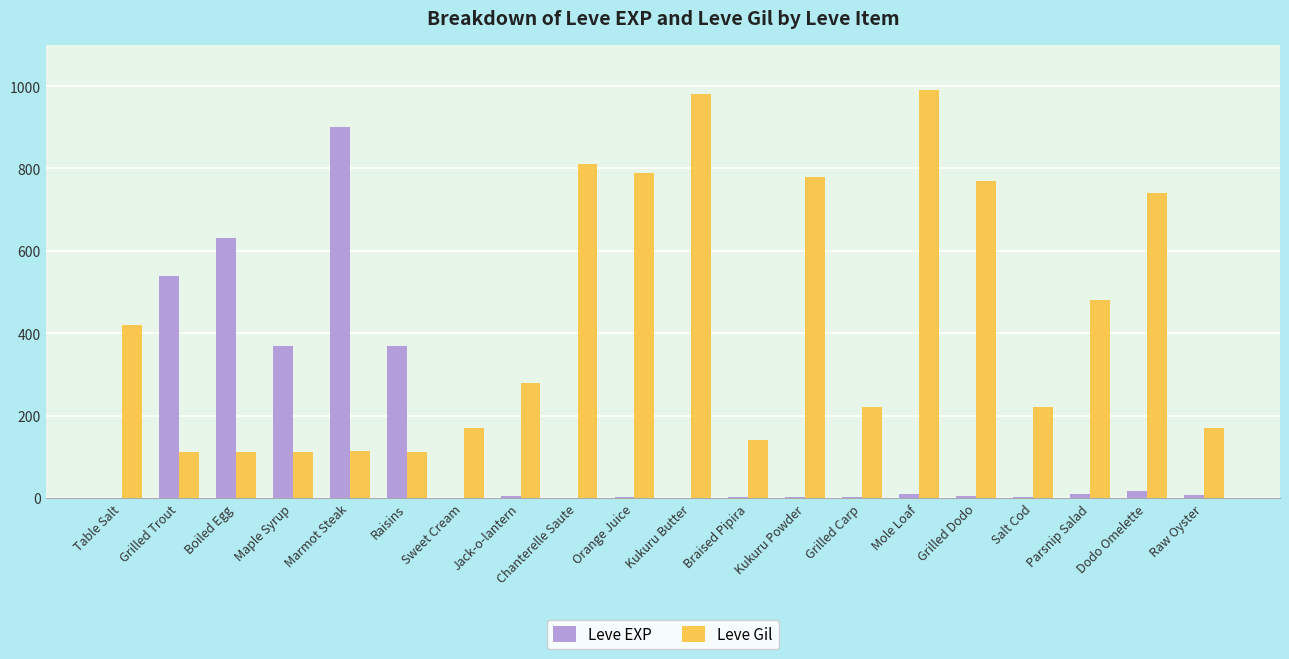

What is the maximum value for Leve Gil?

990